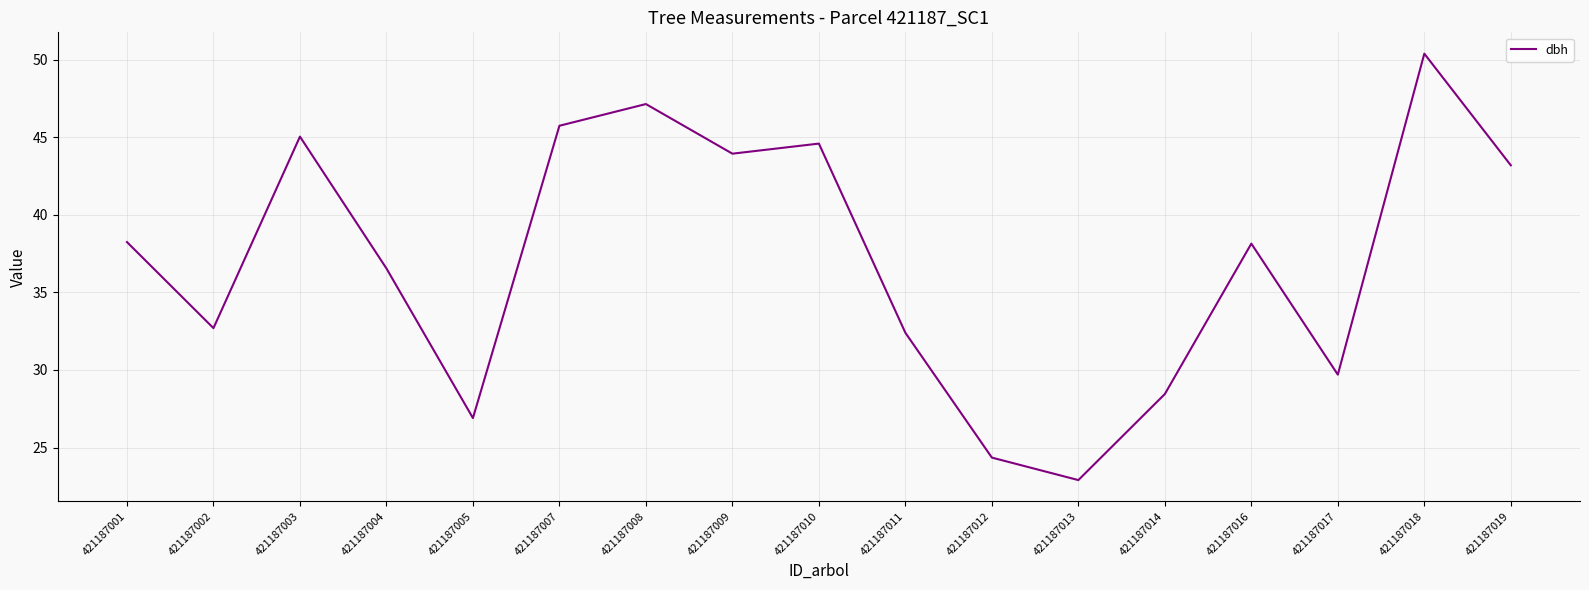

What is the ratio of the value at 421187002 to the value at 421187010?

0.7